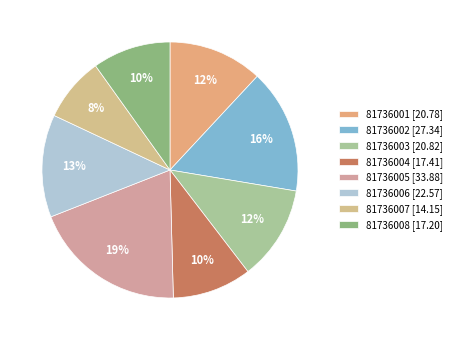

To the nearest percent, what portion does 81736005 represent?

19%